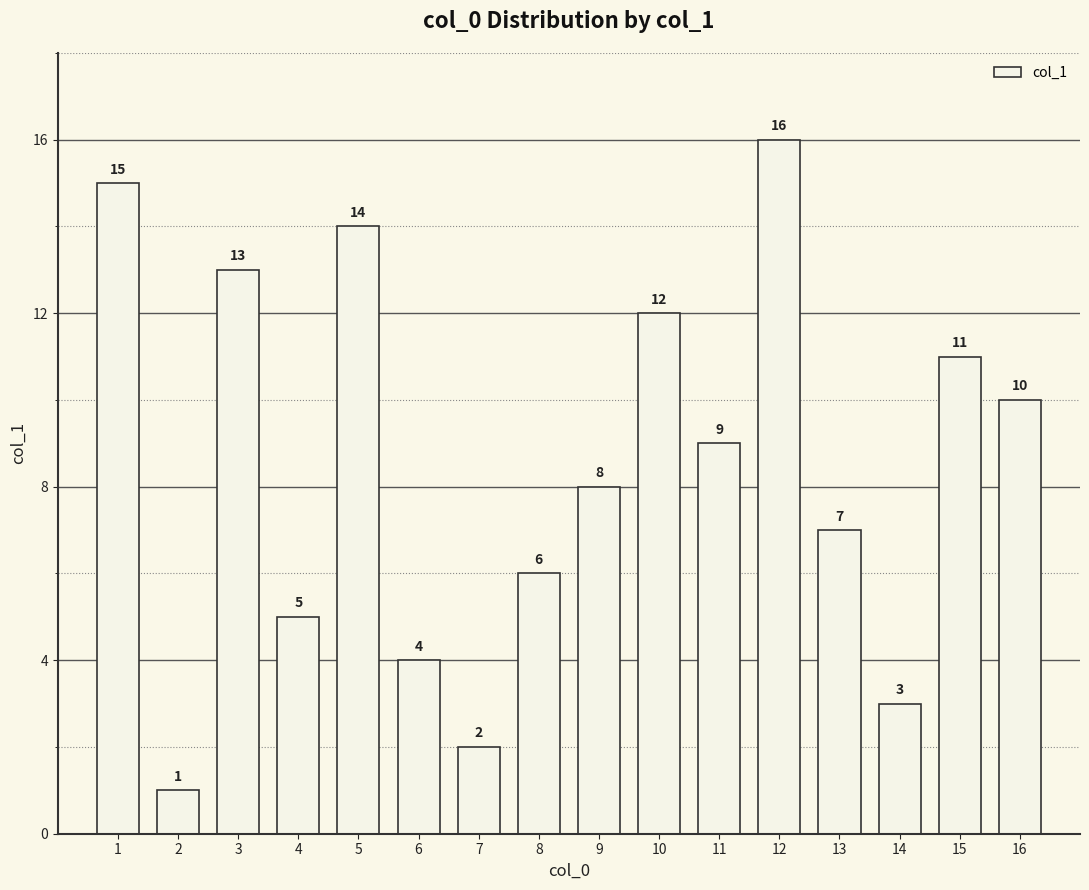

Rank the categories by value from highest to lowest.

12, 1, 5, 3, 10, 15, 16, 11, 9, 13, 8, 4, 6, 14, 7, 2